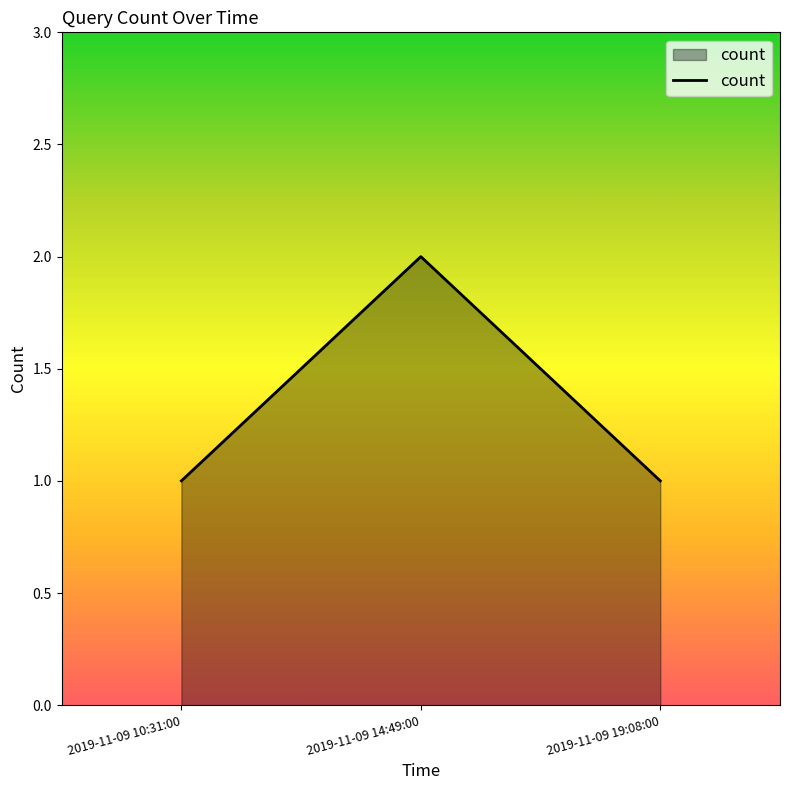

The value at 2019-11-09 10:31:00 is 1. True or false?

True